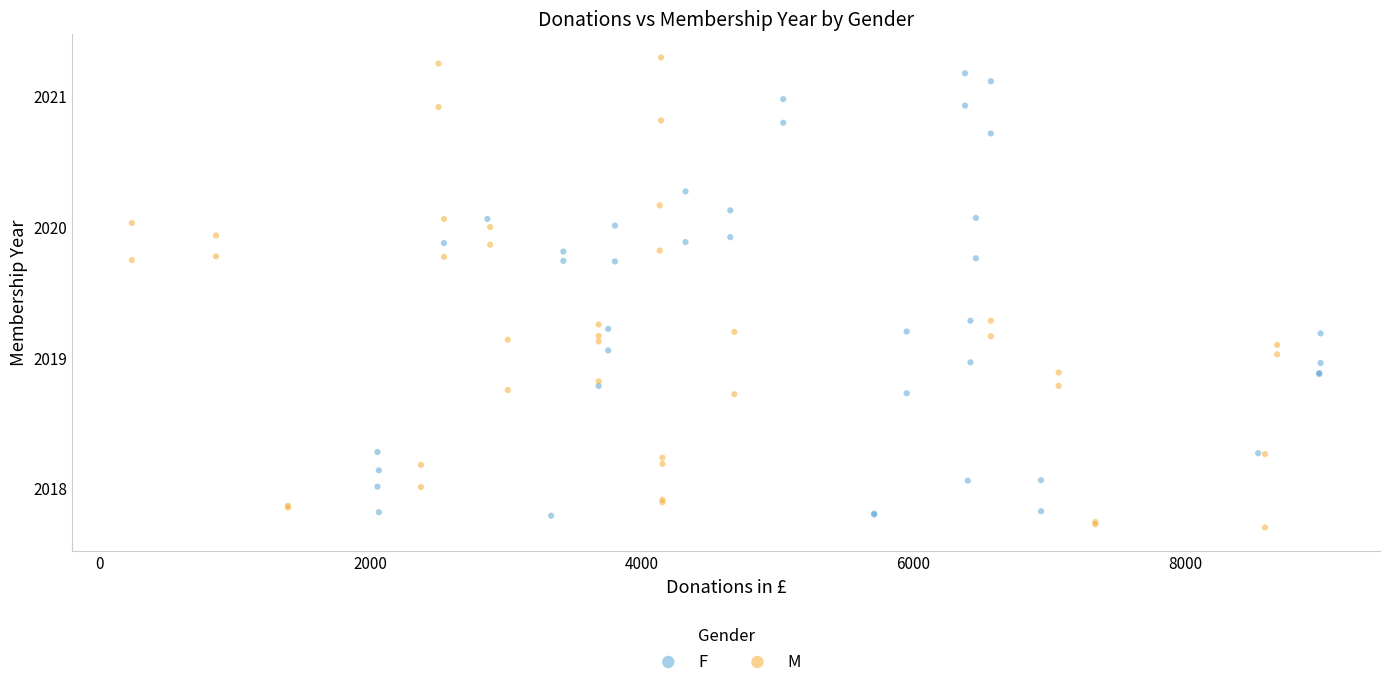

Which series reaches the minimum Y coordinate?

M